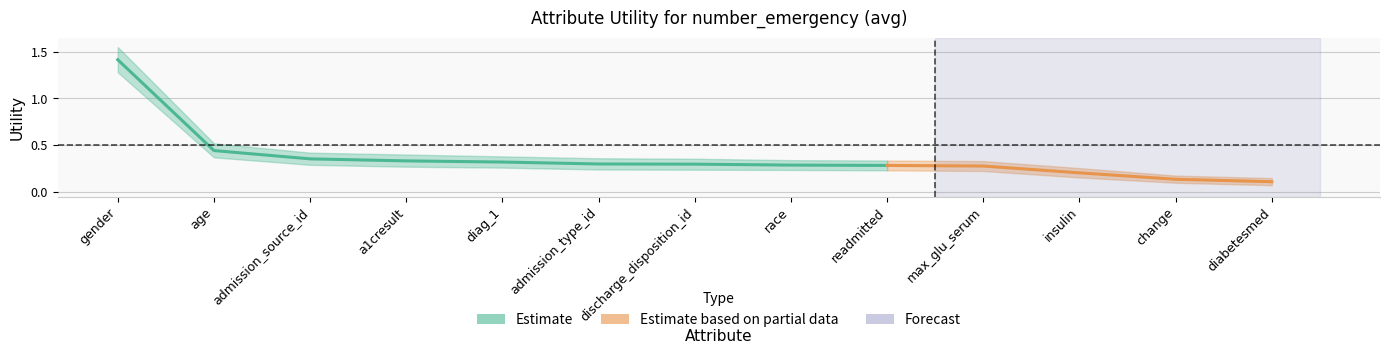

What is the difference between the second highest and second lowest values?

0.3